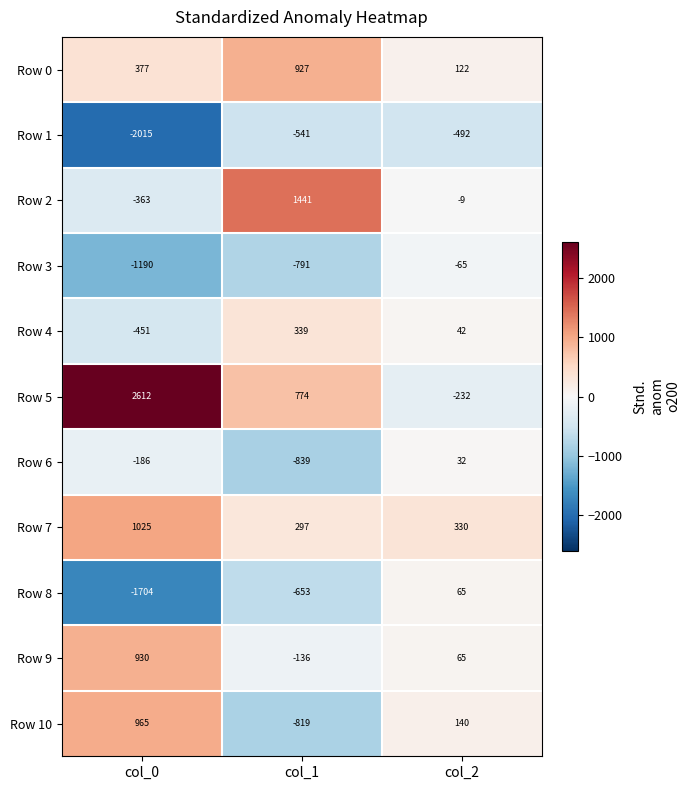

True or false: Row 7 has a value of 1025 at col_0.

True